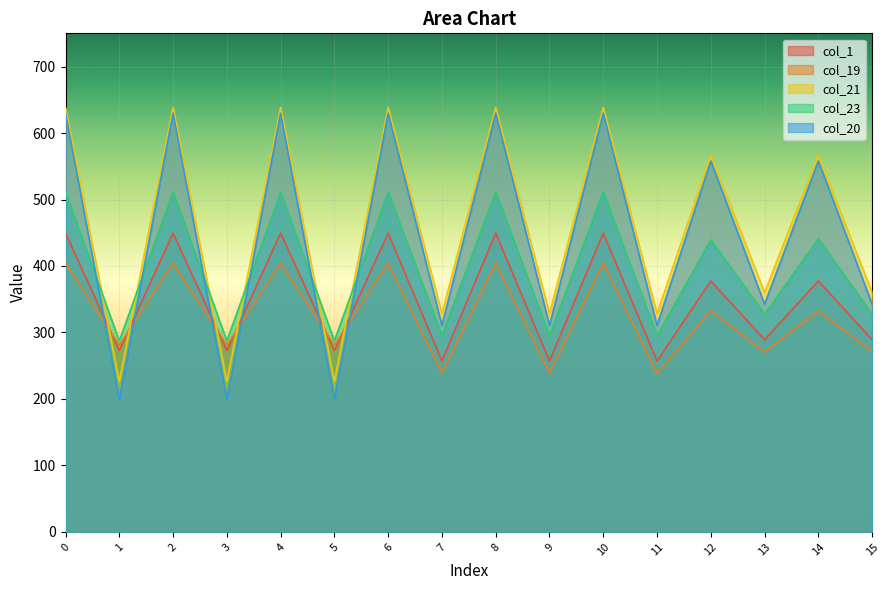

How many interior local peaks does the col_19 series have?

7